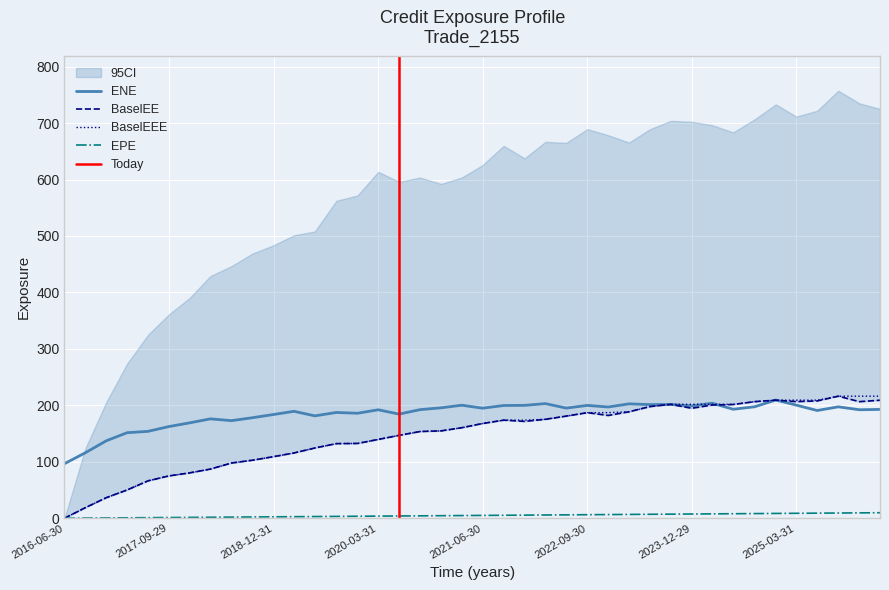

The value of BaselEE at 2017-09-29 is 26.2. True or false?

False